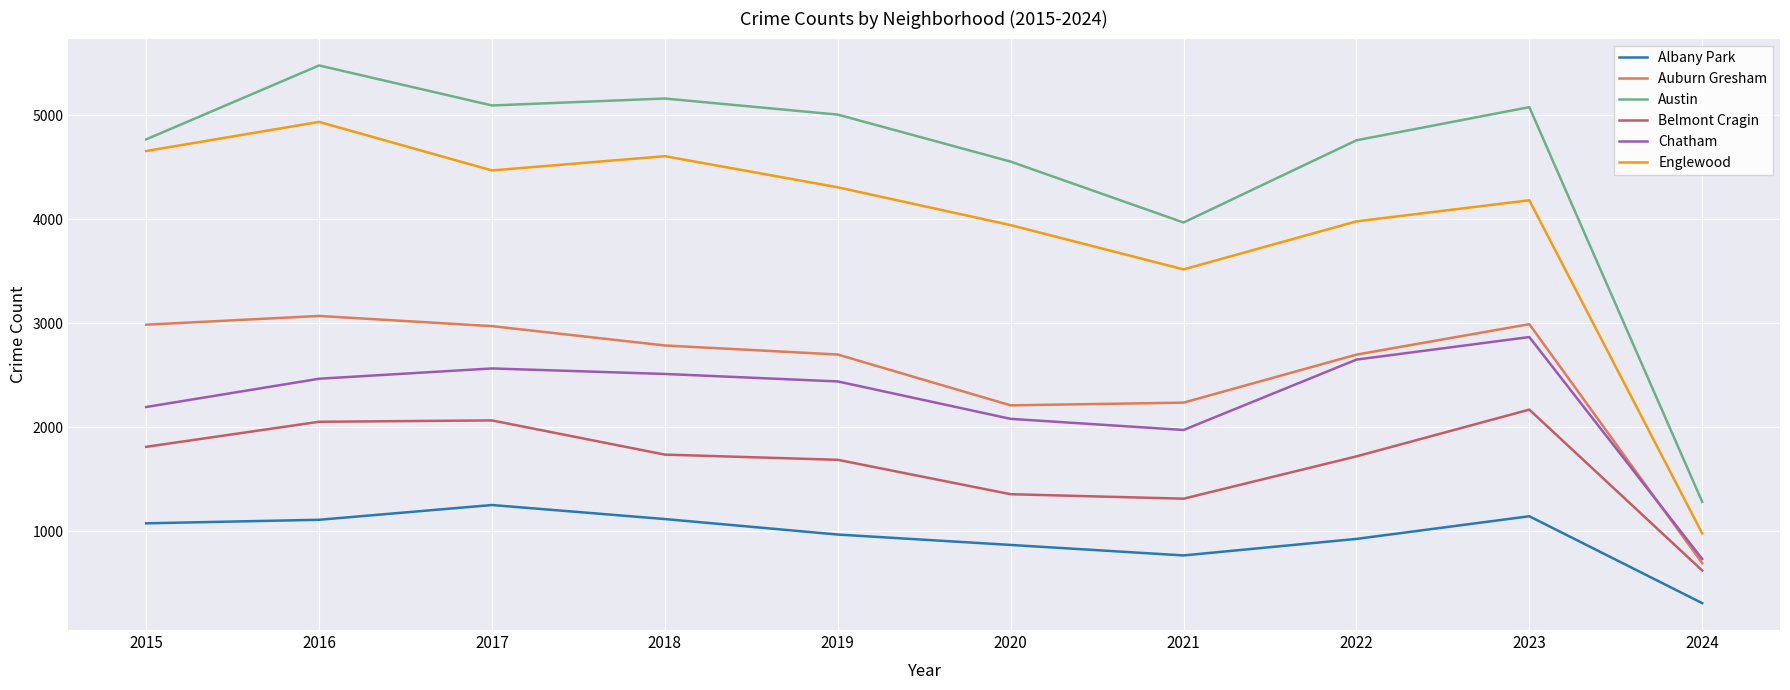

At which label does Albany Park reach its peak?

2017